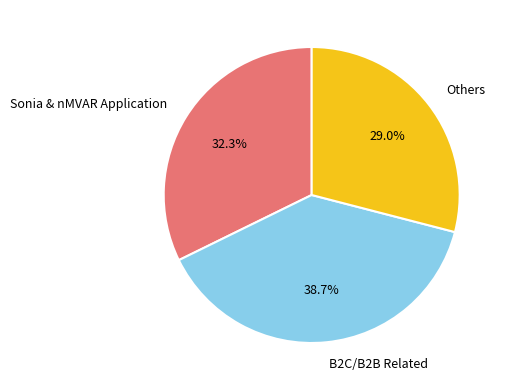

Rank the categories by value from lowest to highest.

Others, Sonia & nMVAR Application, B2C/B2B Related